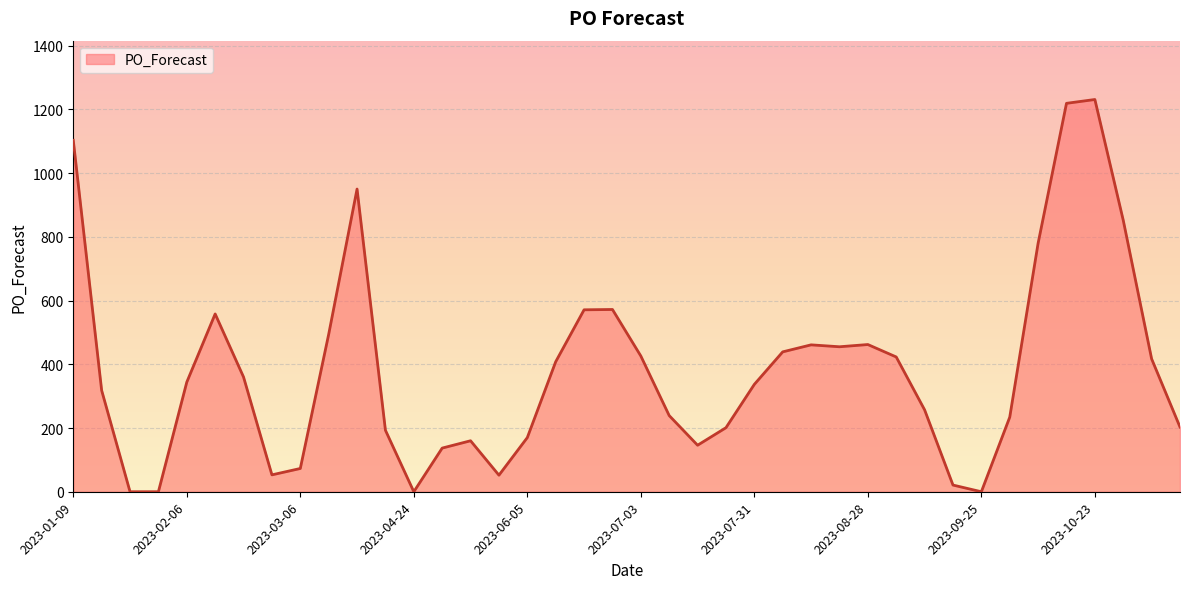

What is the maximum value shown in the chart?

1231